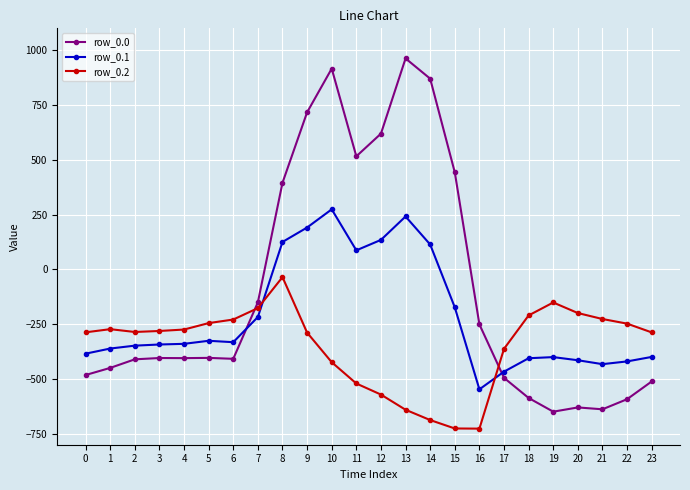

How many data points in row_0.2 are above -280?

11